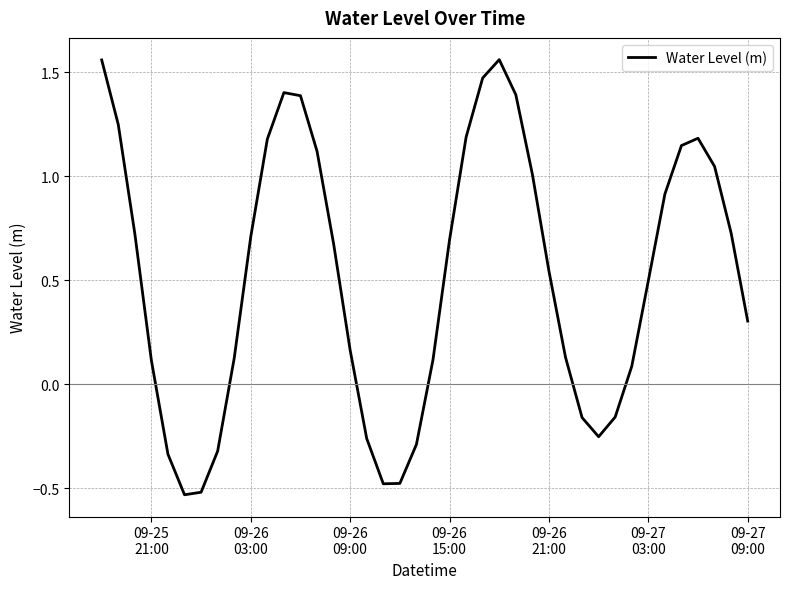

How many values are above zero?

29